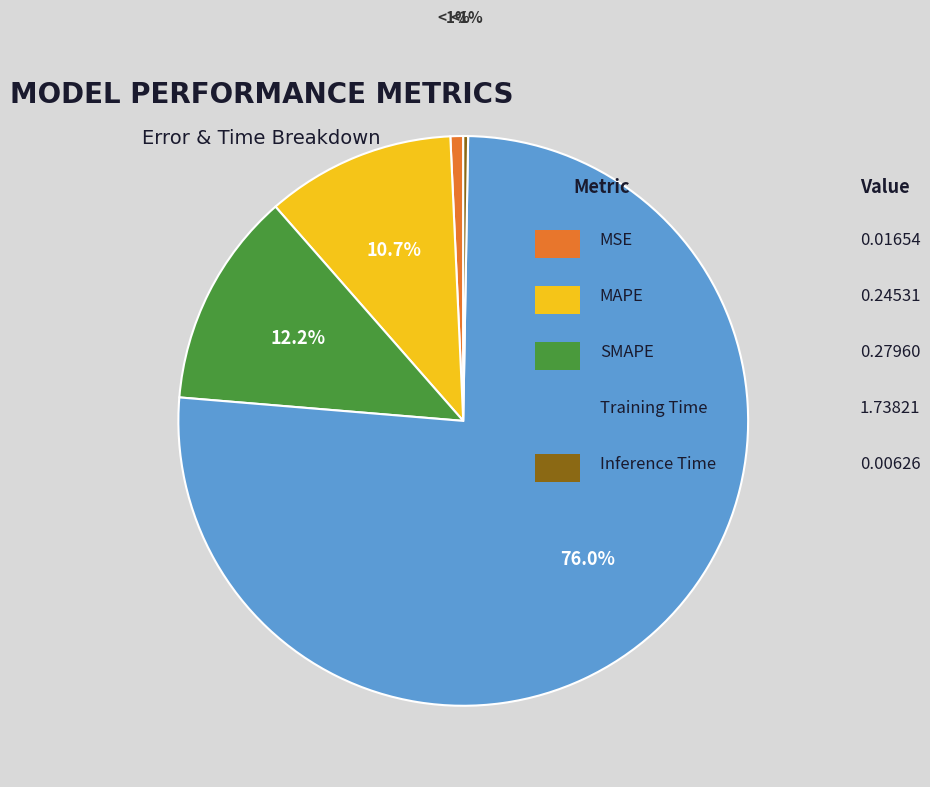

Does any single category account for the majority?

Yes